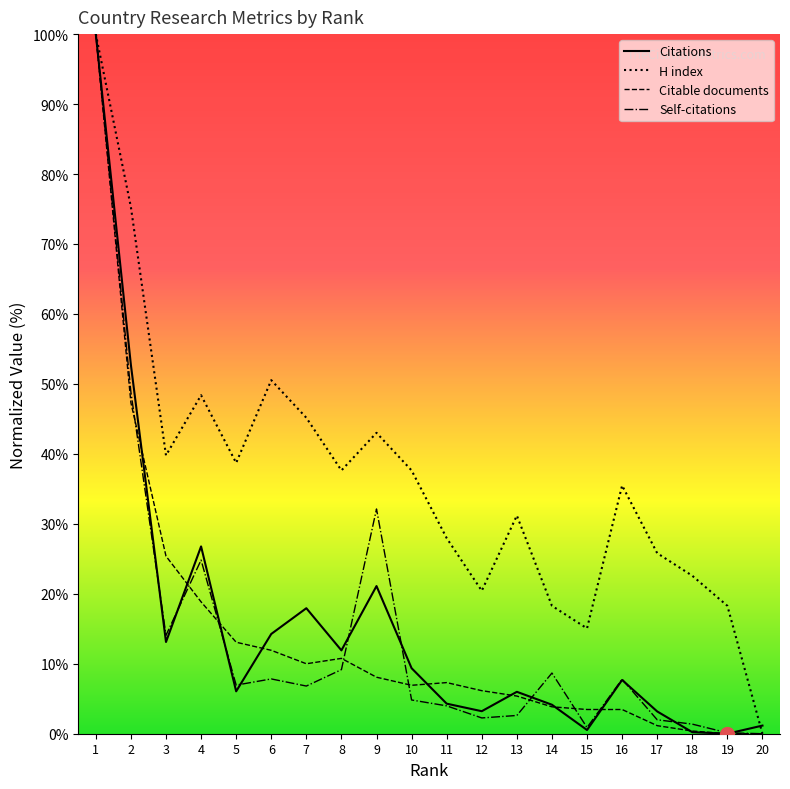

In Documents, how many points are higher than both neighbors (excluding endpoints)?

2